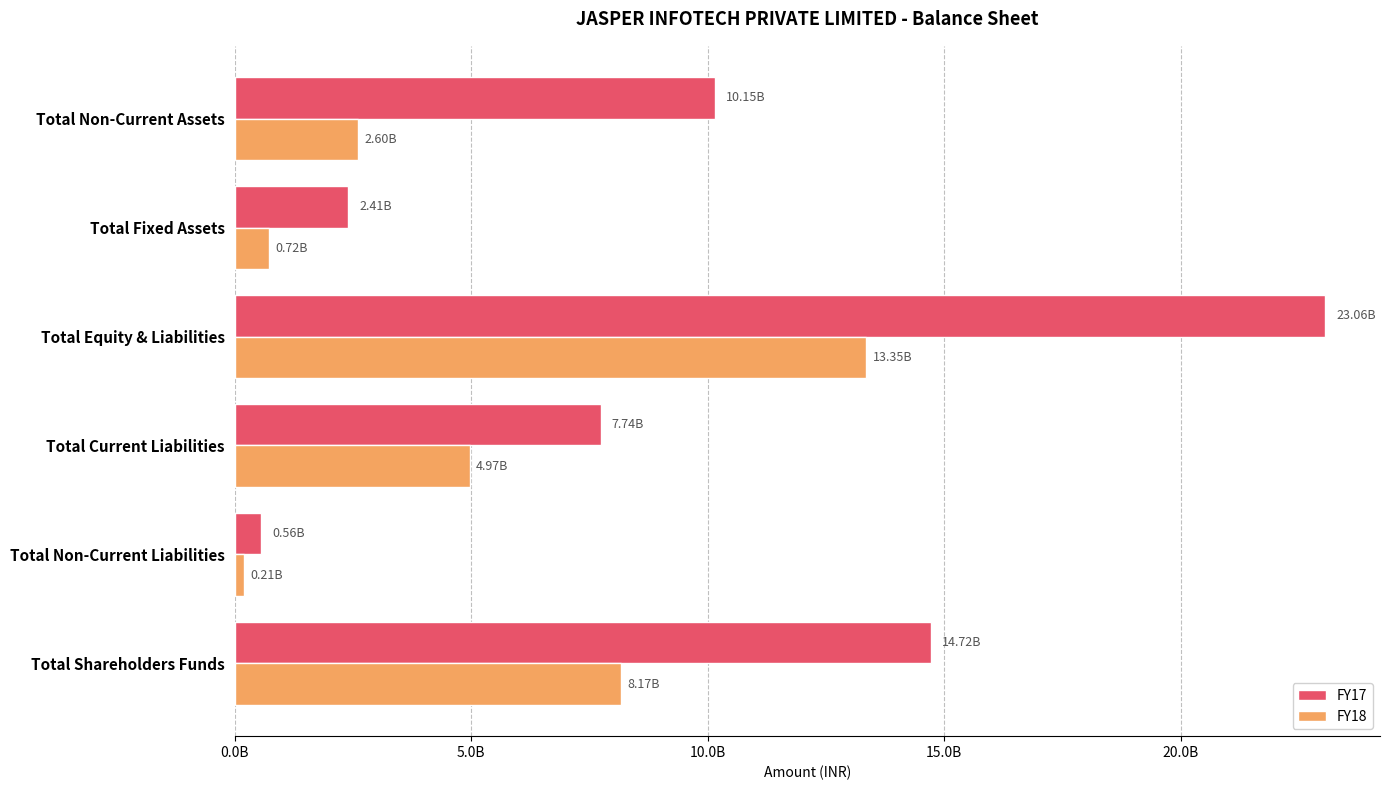

What are all the series names shown in the legend?

FY17, FY18